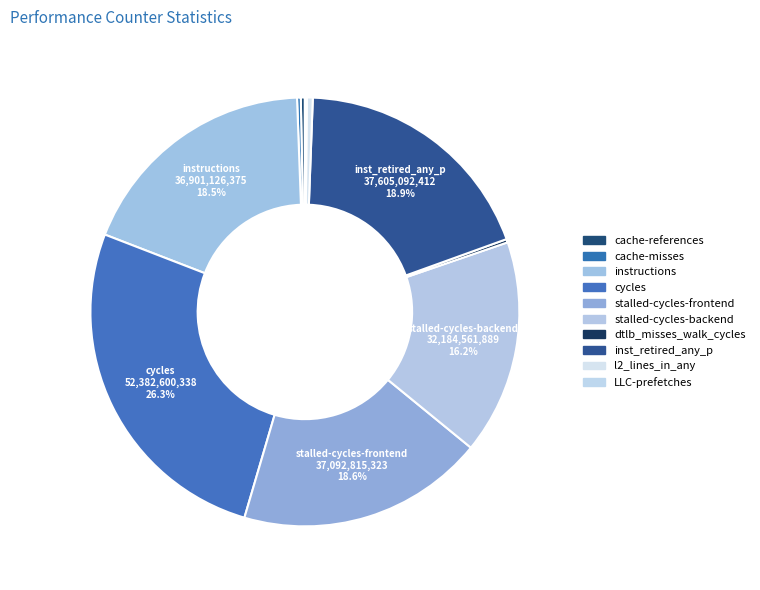

What is the change in value from cache-misses to inst_retired_any_p?

+37052138971